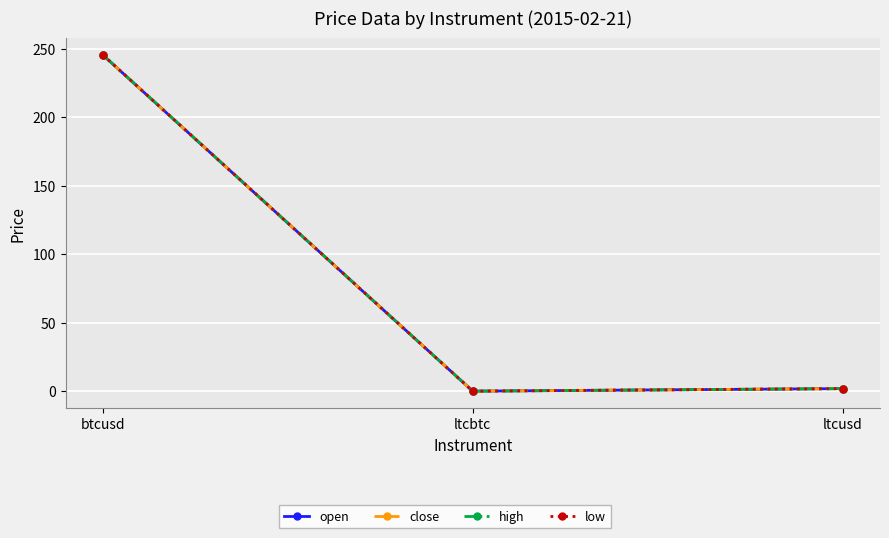

How many data points in close are above 1?

2